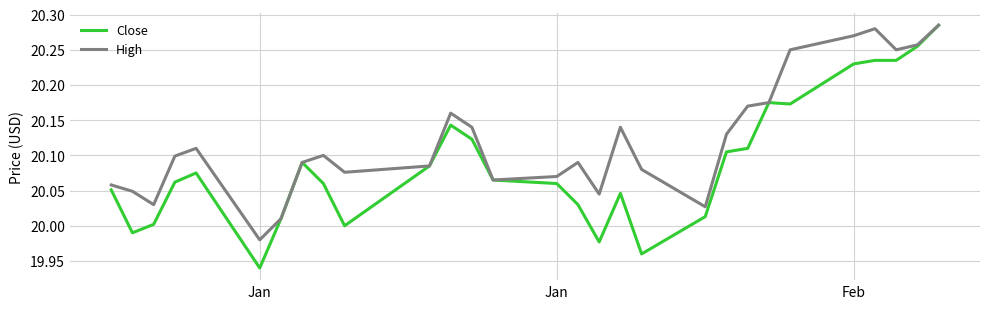

How many lines are shown in the chart?

2